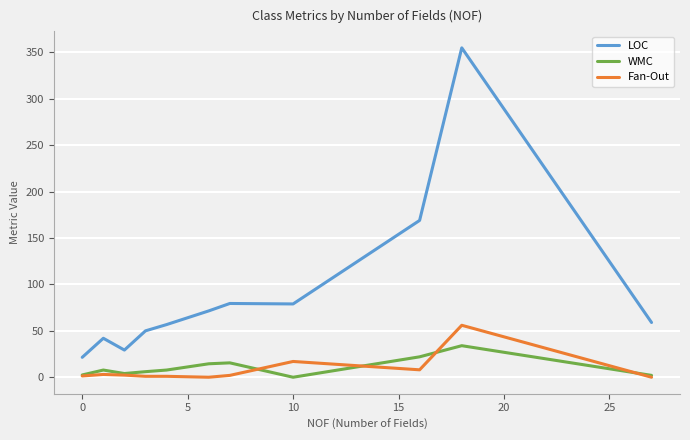

Which series has the largest range (max minus min)?

LOC